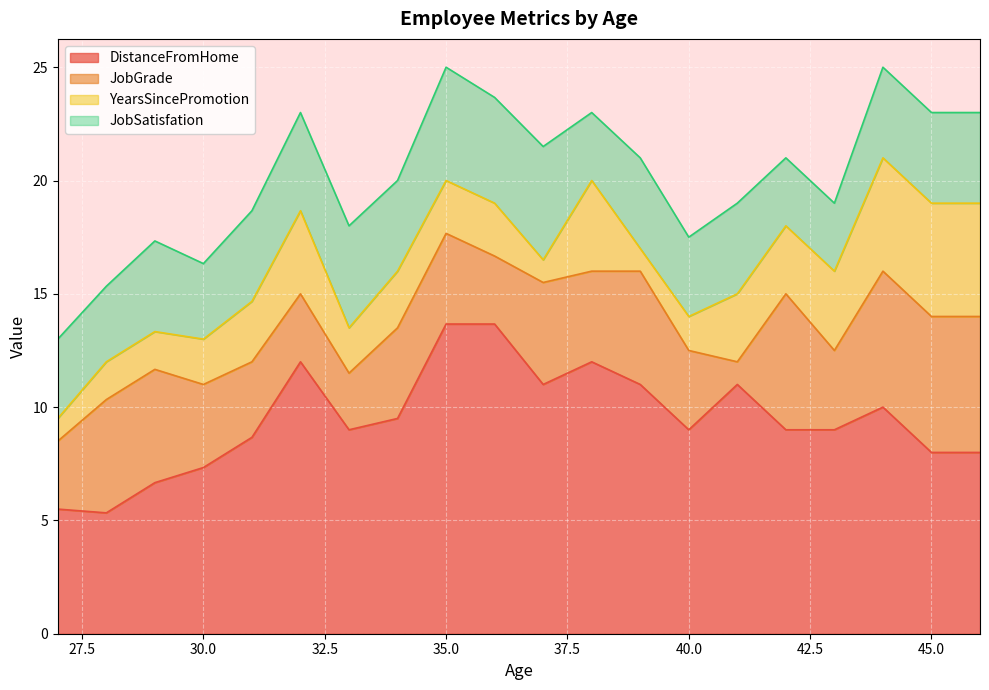

What is the difference between the maximum and minimum values in the YearsSincePromotion series?

4